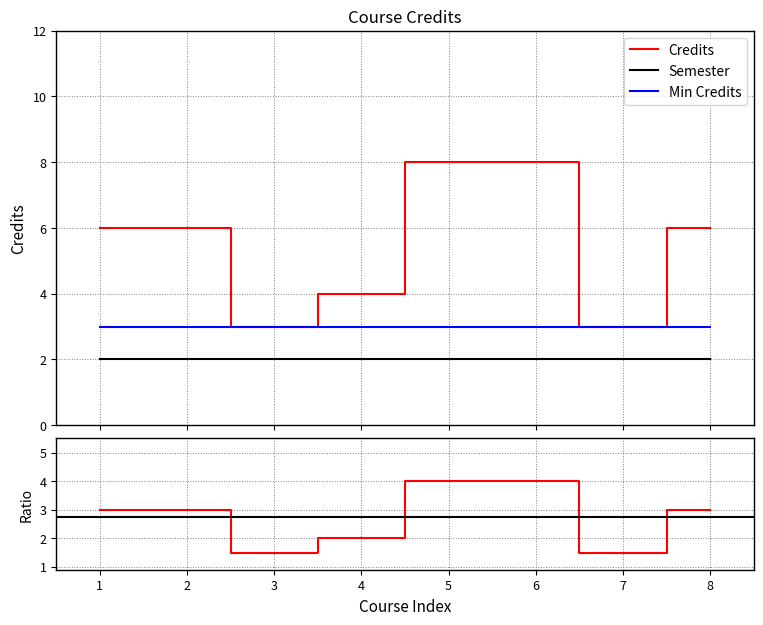

What is the maximum value for Credits?

8